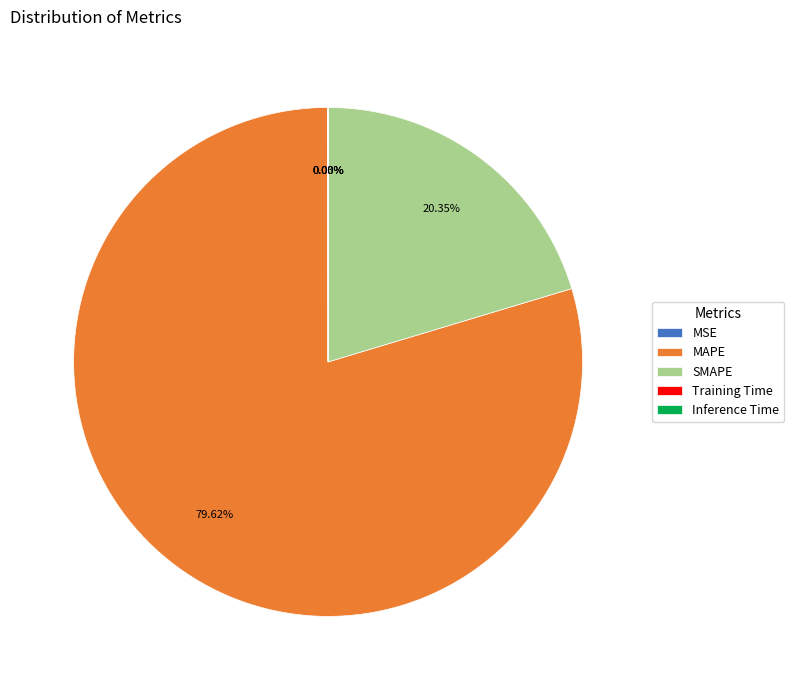

Approximately how many times larger is the value at SMAPE compared to MAPE?

0.3